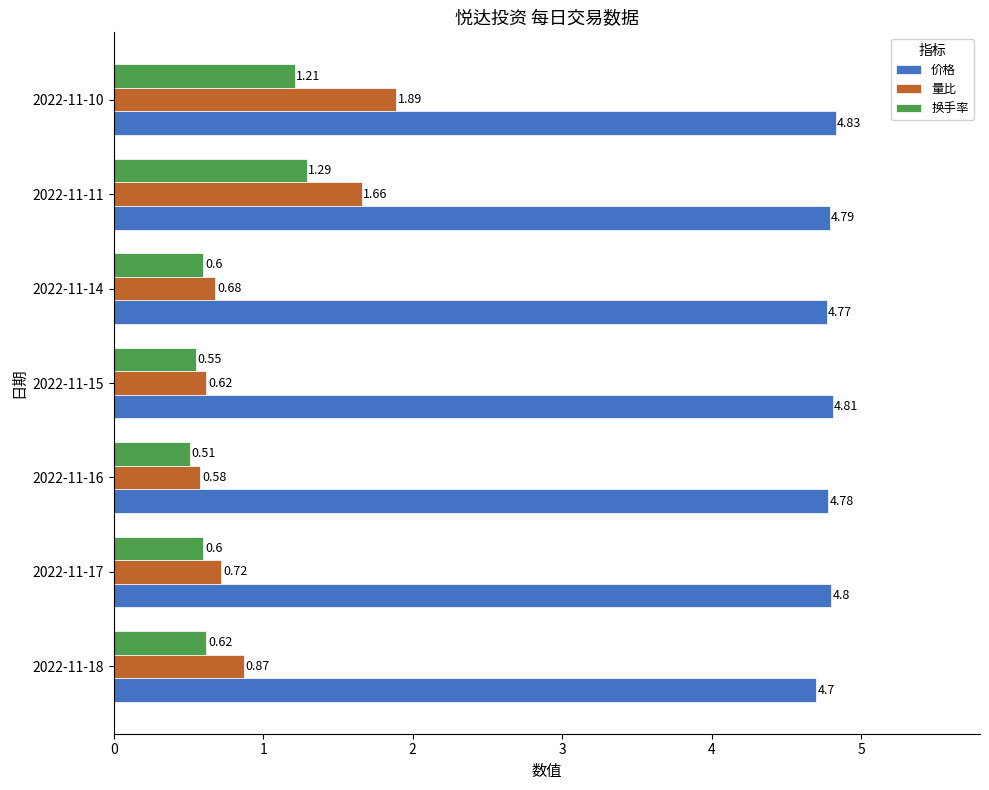

Between 2022-11-17 and 2022-11-14, which series saw the biggest shift?

量比